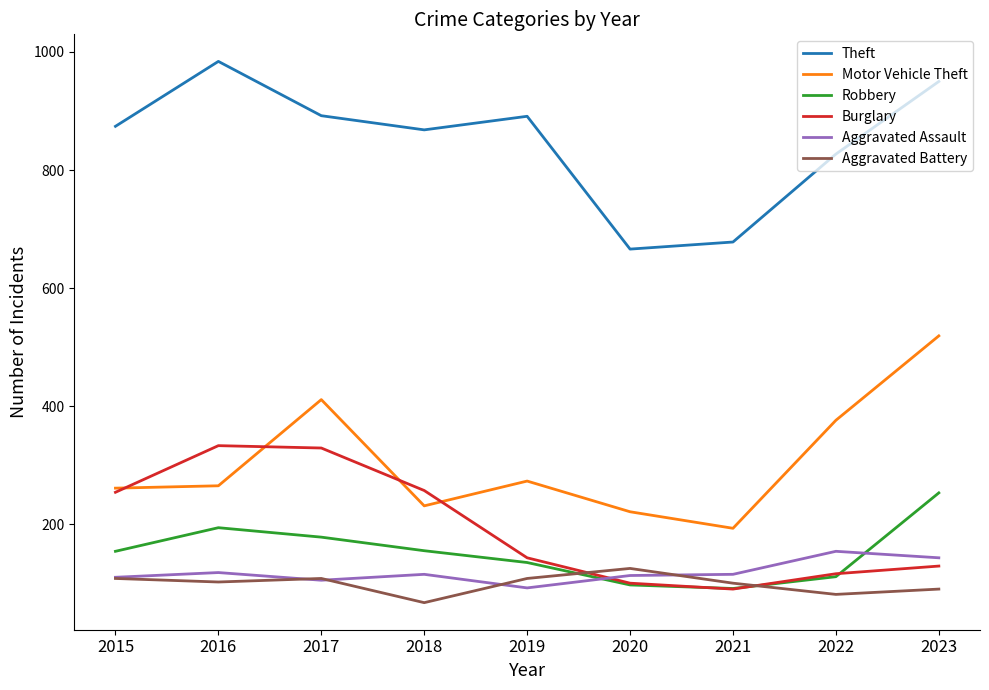

True or false: Burglary has a value of 86 at 2023.

False